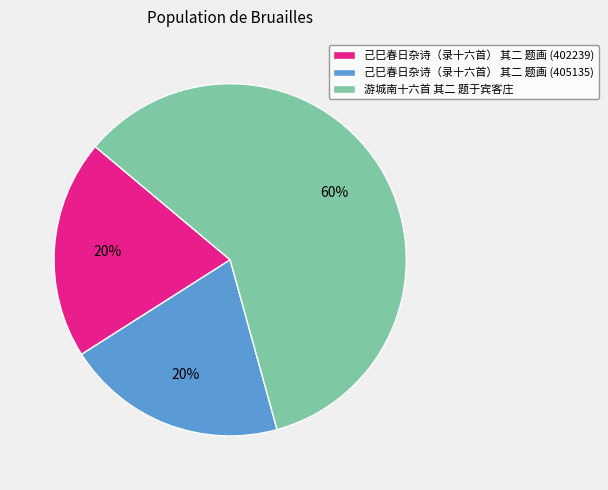

Is 游城南十六首 其二 题于宾客庄 the majority of the pie?

Yes